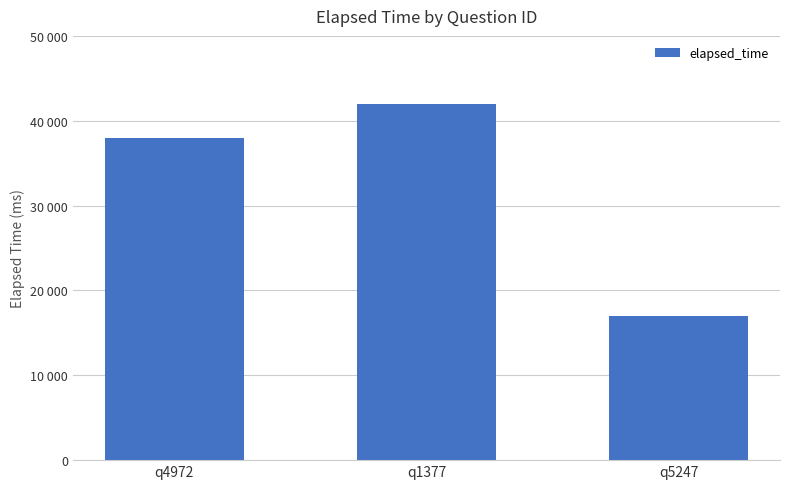

What is the ratio of the value at q4972 to the value at q5247?

2.2